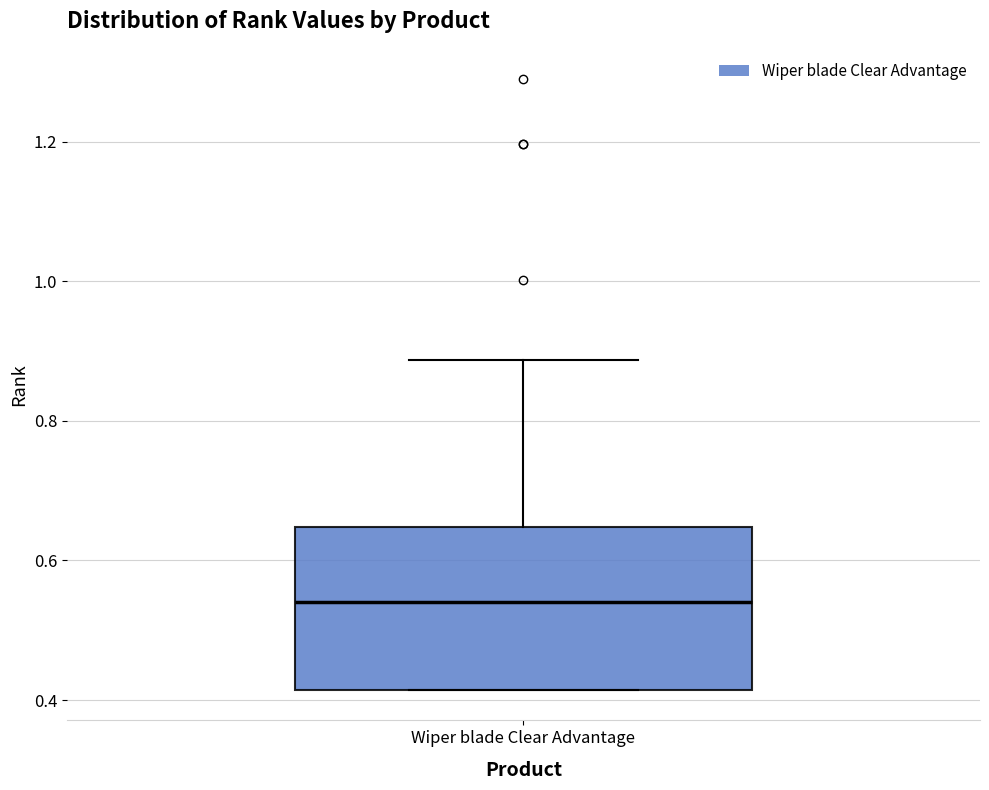

Transcribe this box plot: give where the median line is, the range the box spans, and where the two whiskers end, as read against the y-axis. The values are not printed on the chart, so give them approximately, as read against the axis.

median 0.54, box 0.42 to 0.64, whiskers 0.42 to 0.88